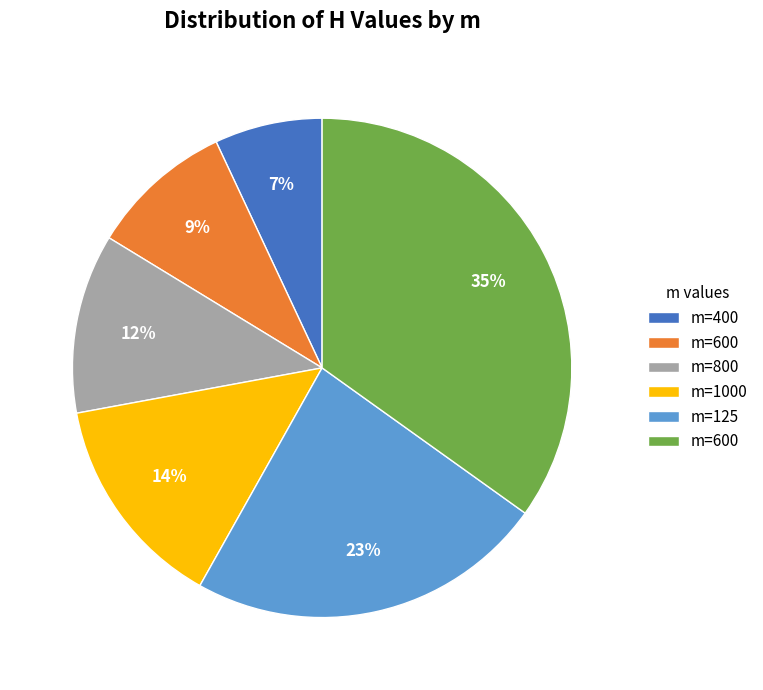

Does any single category account for the majority?

No